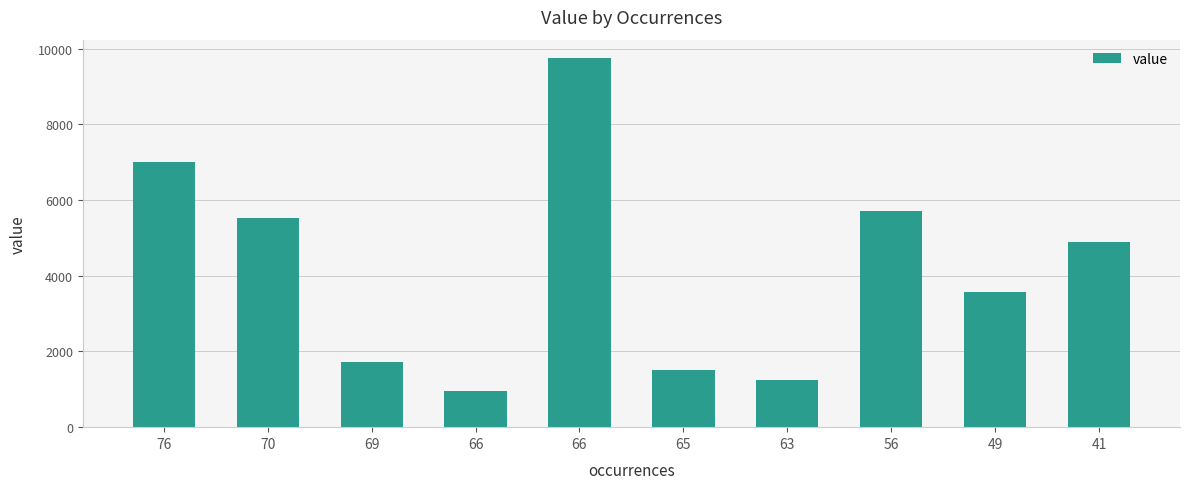

Does the chart contain any negative values?

No